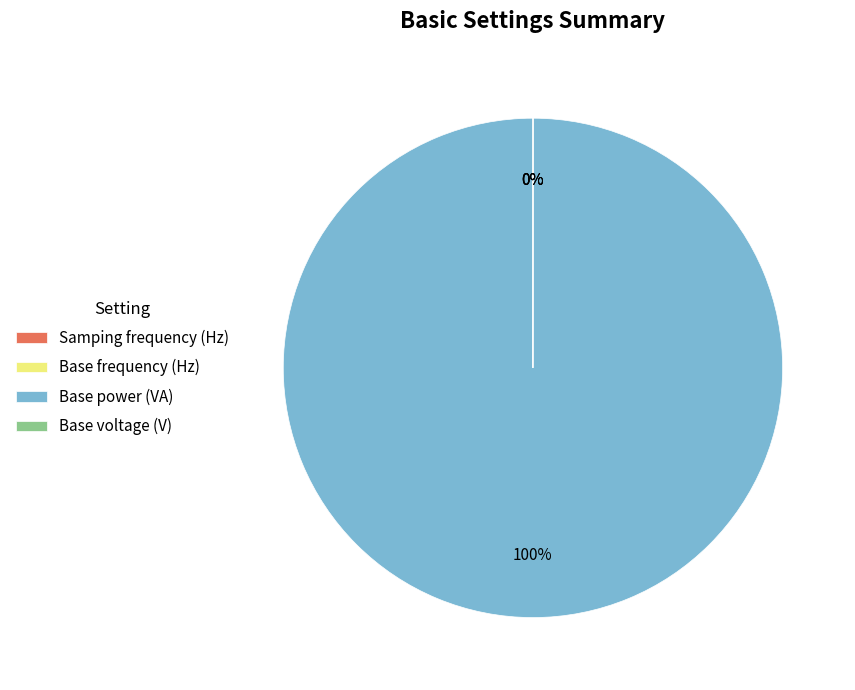

Which category has the biggest portion of the pie?

Base power (VA)